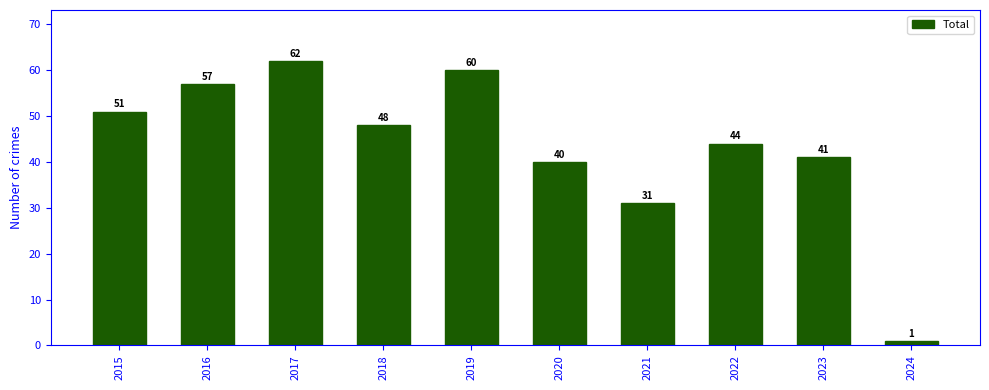

Where is the data nearest to the value 31?

2021